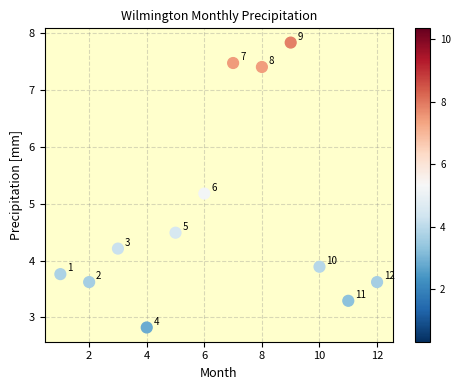

What is the average X value?

6.5